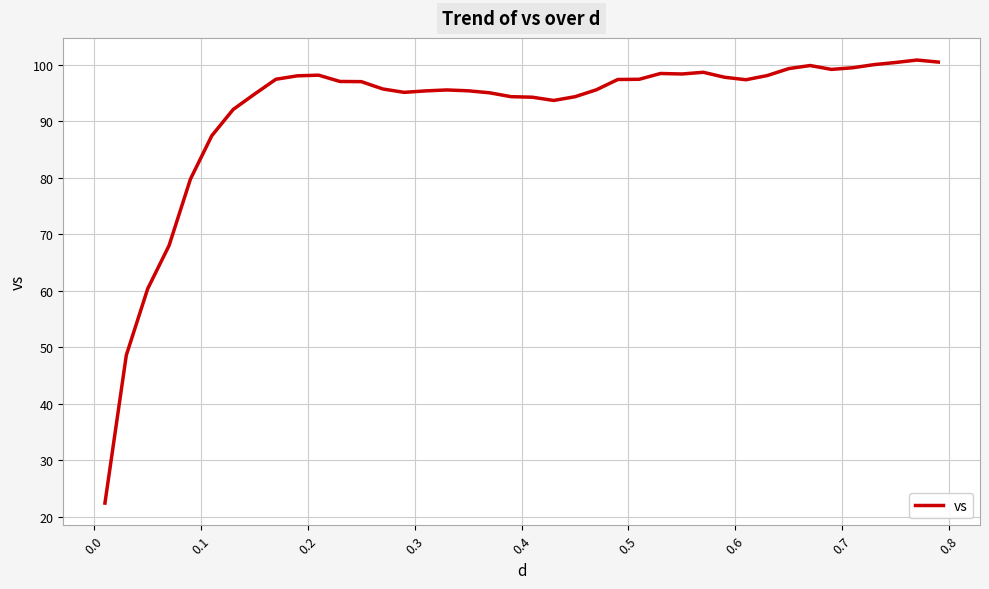

What is the maximum value shown in the chart?

100.8